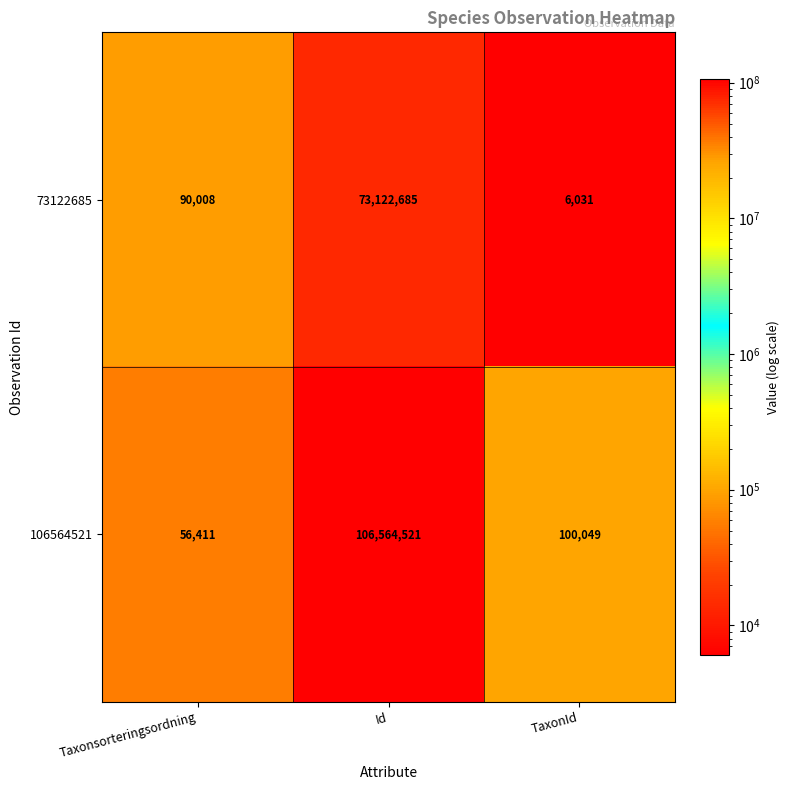

List the series in order of their peak value, highest first.

106564521, 73122685